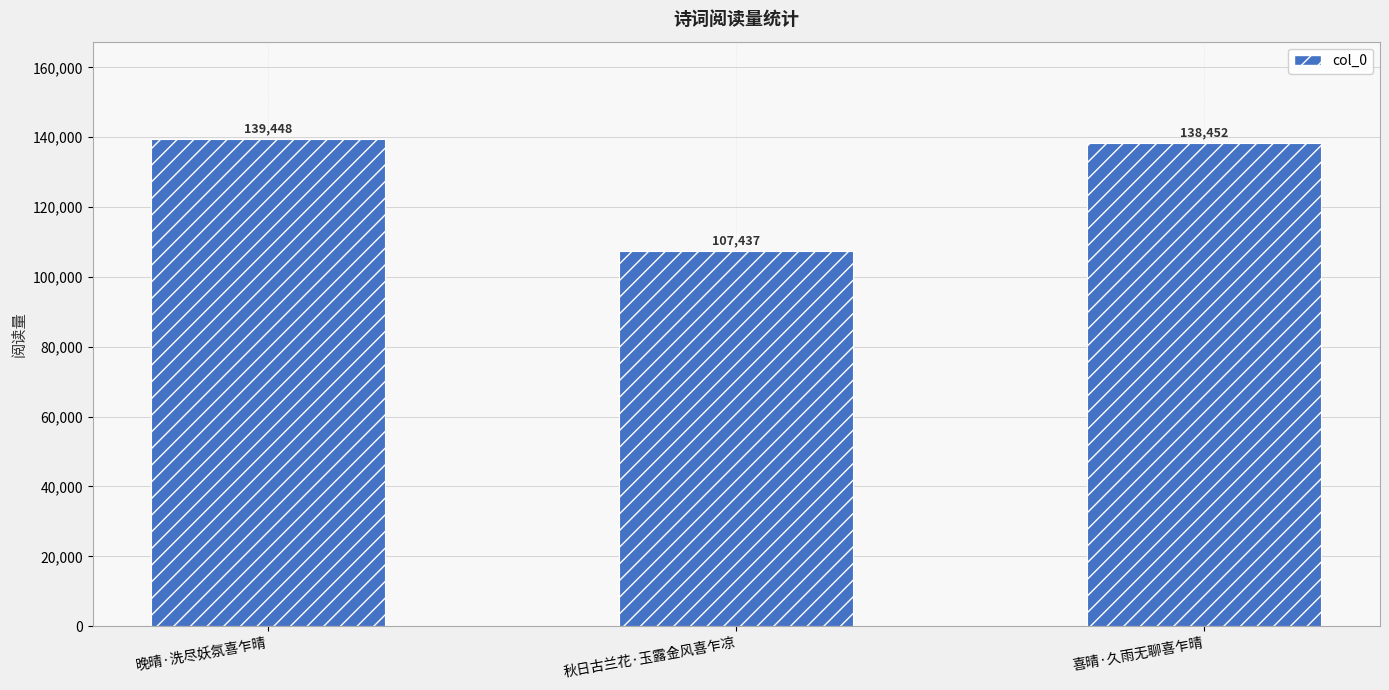

Reading right to left, list all the values displayed in this chart.

138452	107437	139448